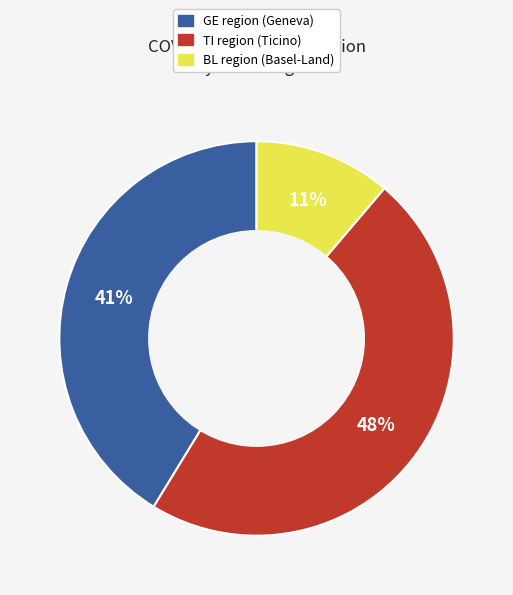

Rank the categories by value from lowest to highest.

BL region (Basel-Land), GE region (Geneva), TI region (Ticino)